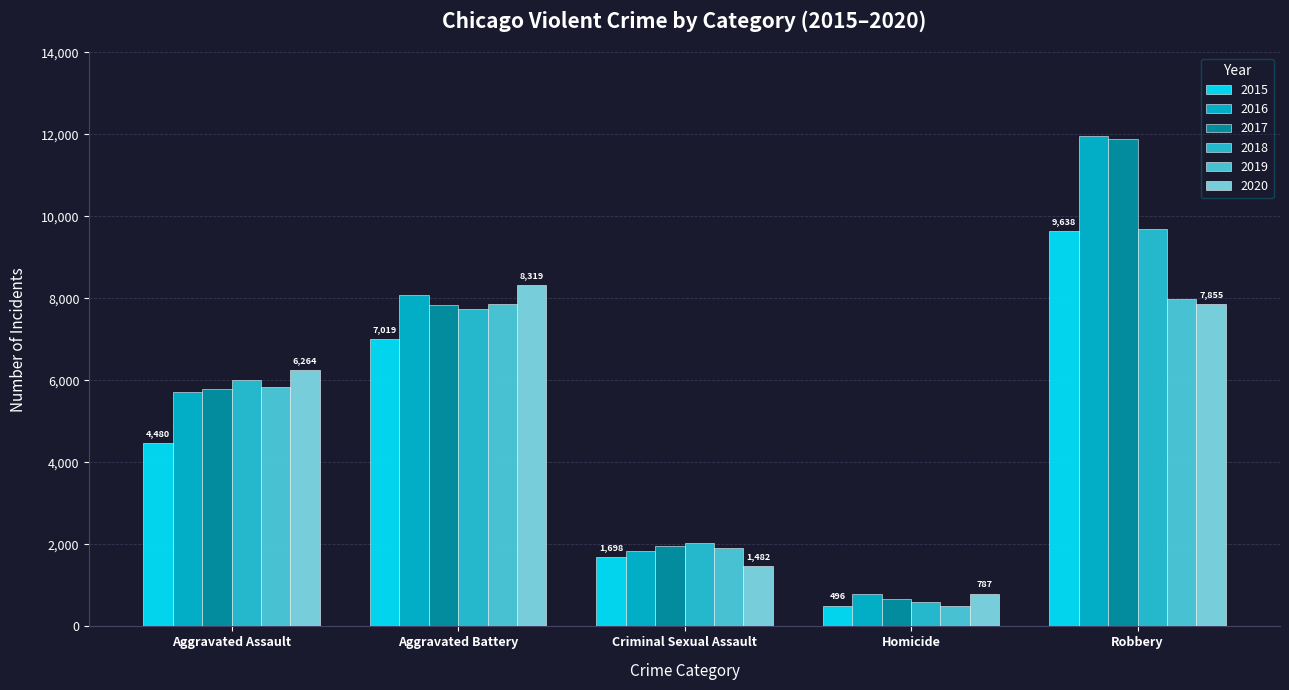

What is the difference between the highest and lowest values at Homicide?

291